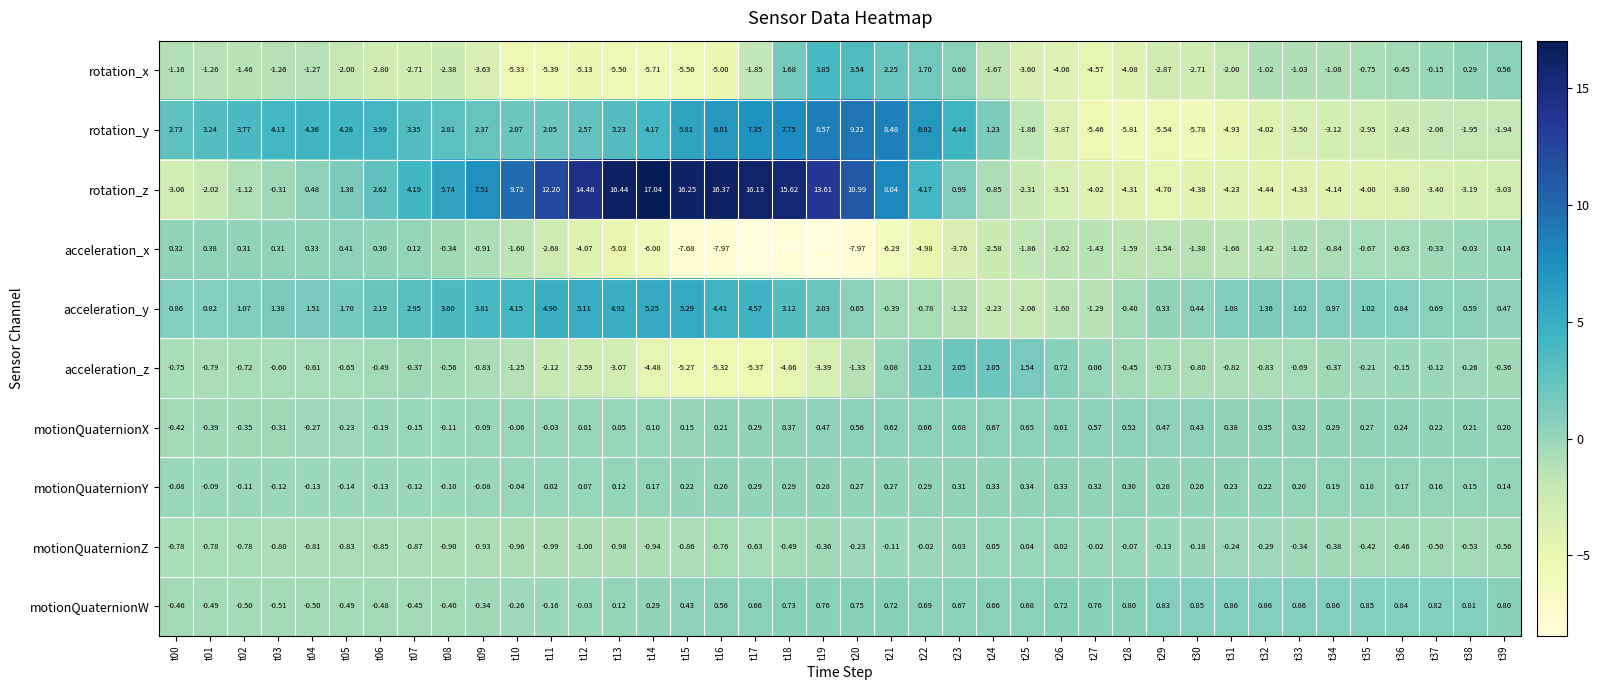

At t32, list the series in order from smallest to largest.

rotation_z, rotation_y, acceleration_x, rotation_x, acceleration_z, motionQuaternionZ, motionQuaternionY, motionQuaternionX, motionQuaternionW, acceleration_y